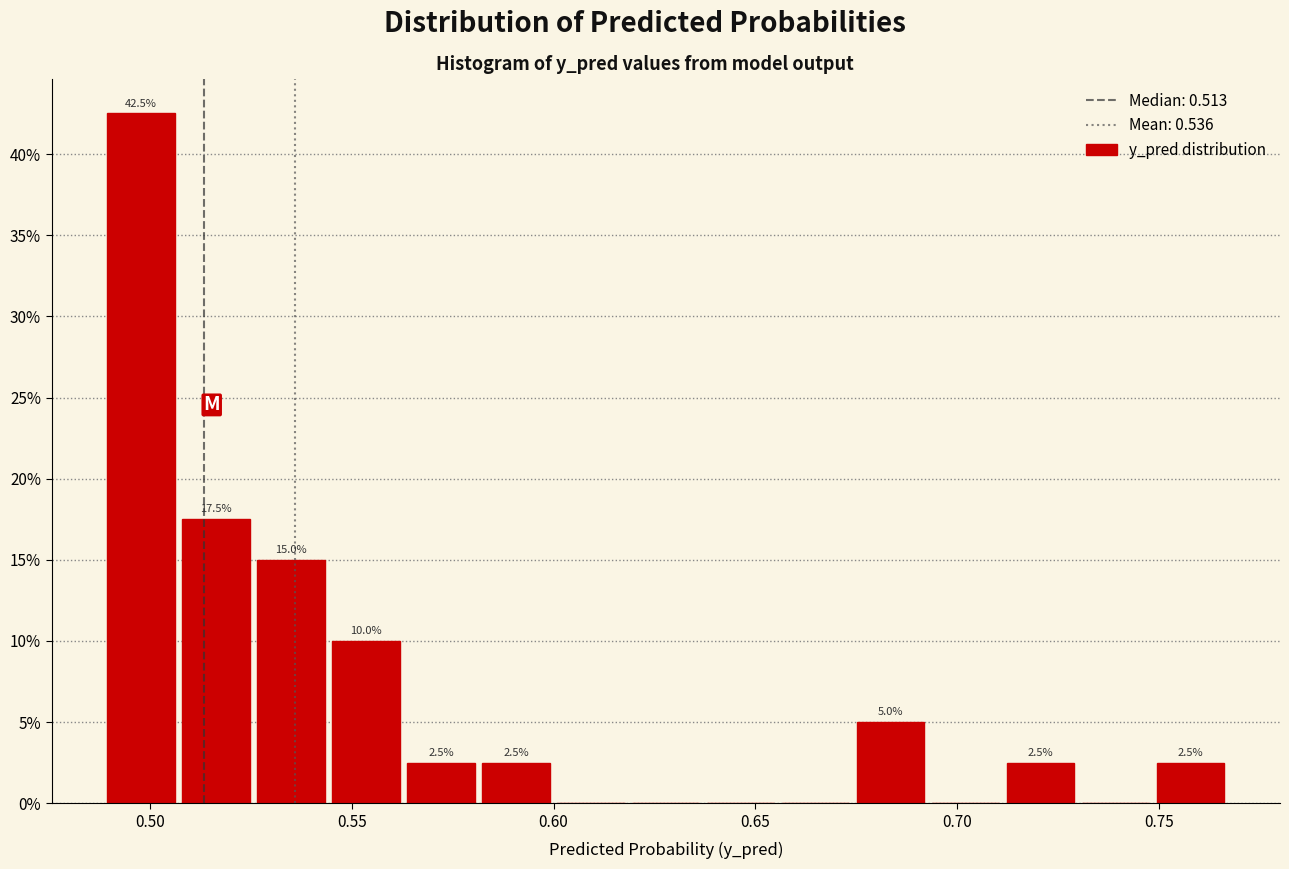

Around what value on the x-axis is the tallest bar? Give the approximate position of its centre, as read against the axis.

0.500